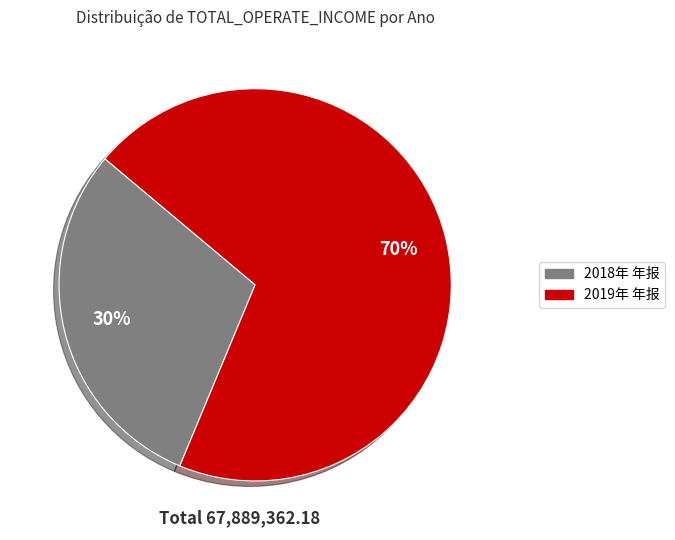

Rank the categories by value from lowest to highest.

2018年 年报, 2019年 年报